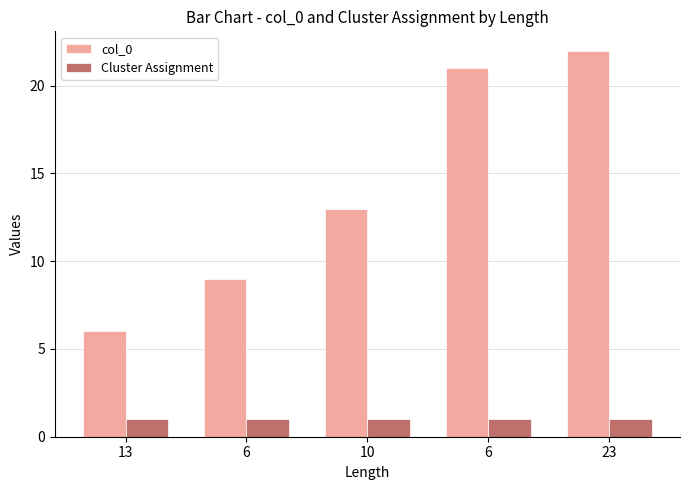

What is the label of the 2nd bar from the right?

6